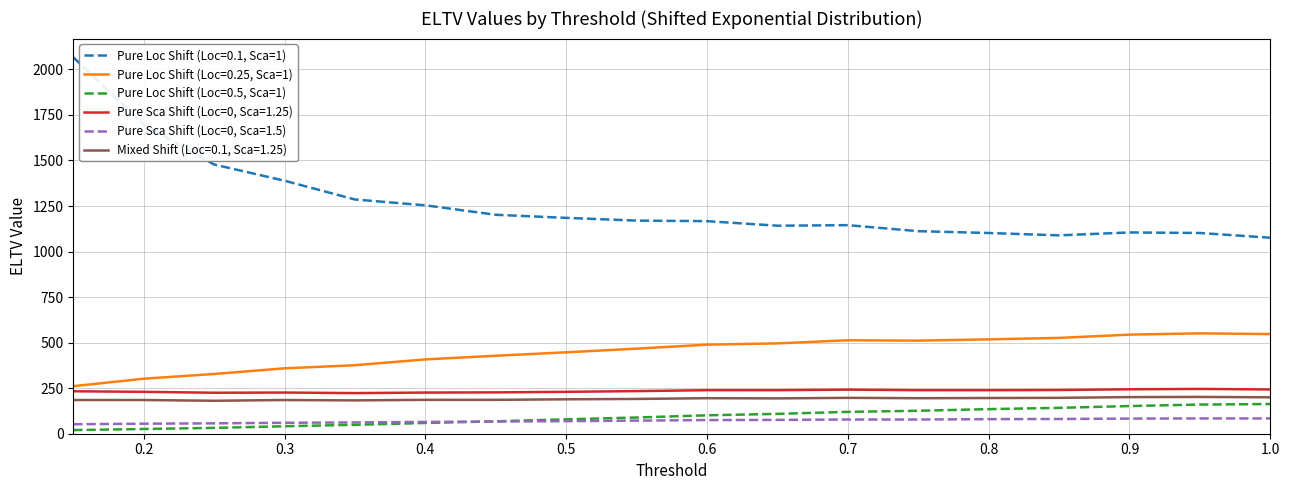

How many lines are shown in the chart?

6